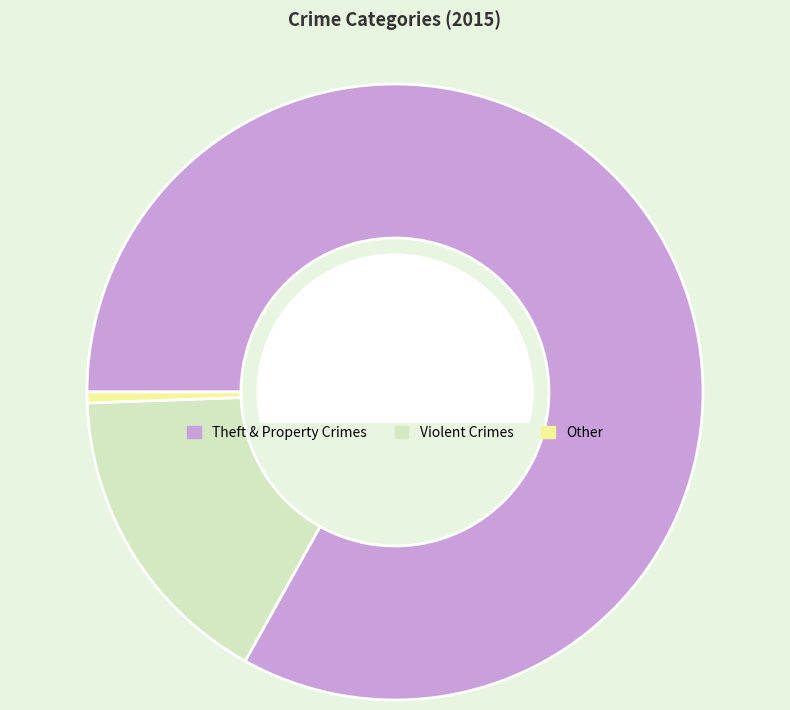

Which category accounts for the majority?

Theft & Property Crimes